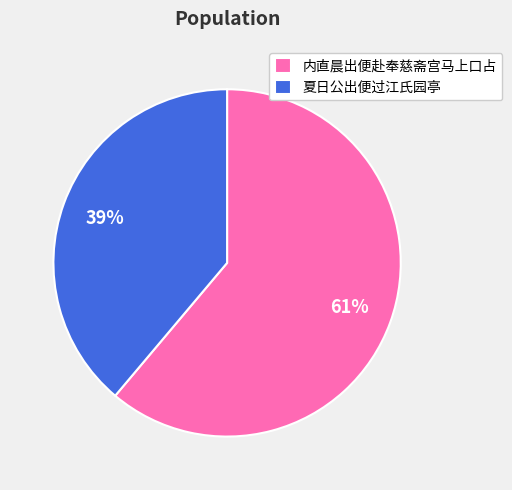

The 夏日公出便过江氏园亭 slice represents 39% of the pie. True or false?

True